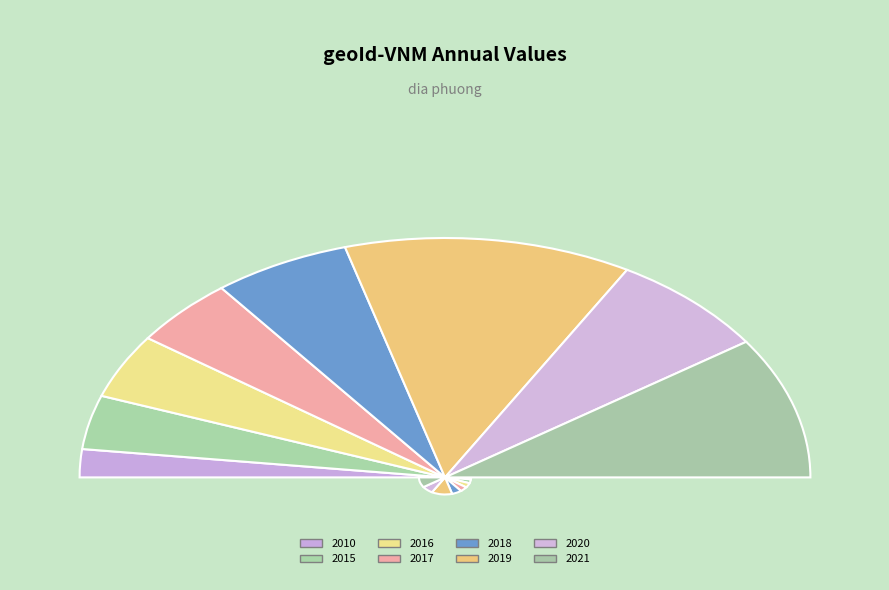

To the nearest percent, what is the average slice percentage?

12%